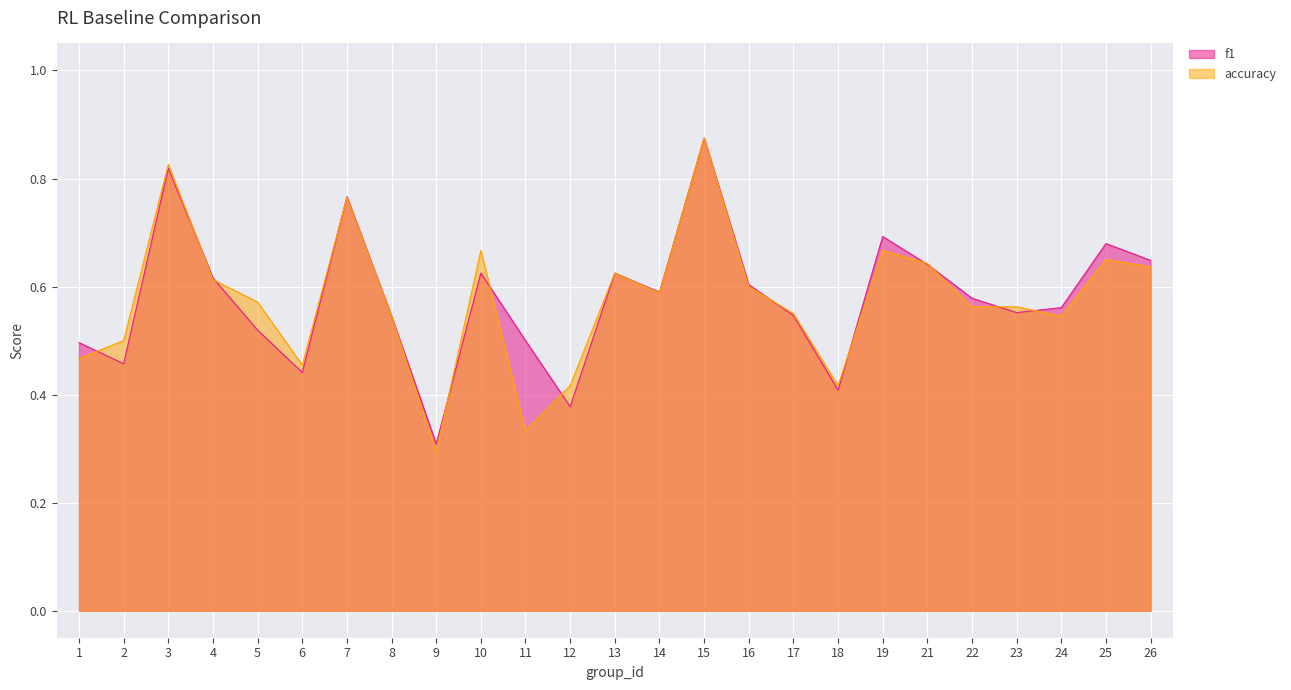

What is the maximum value for accuracy?

0.9